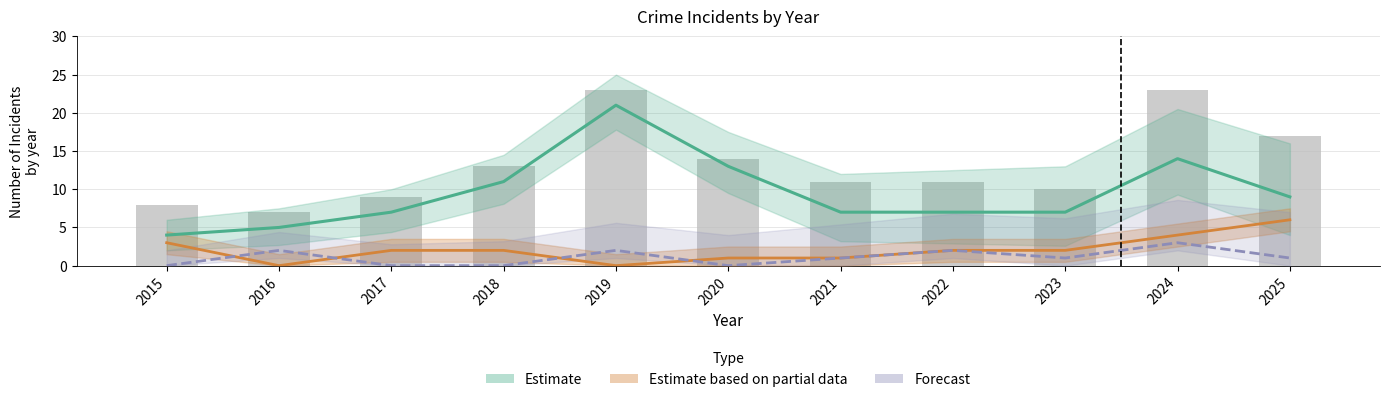

Is the value of Estimate based on partial data at 2017 greater than the value of Forecast at 2015?

Yes